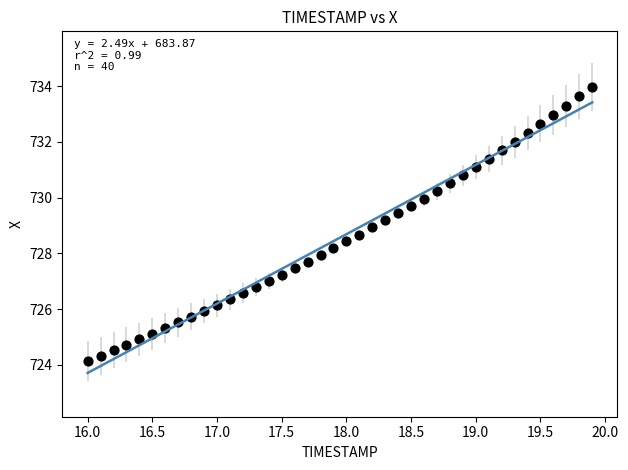

What is the range of Y values (max minus min)?

9.8